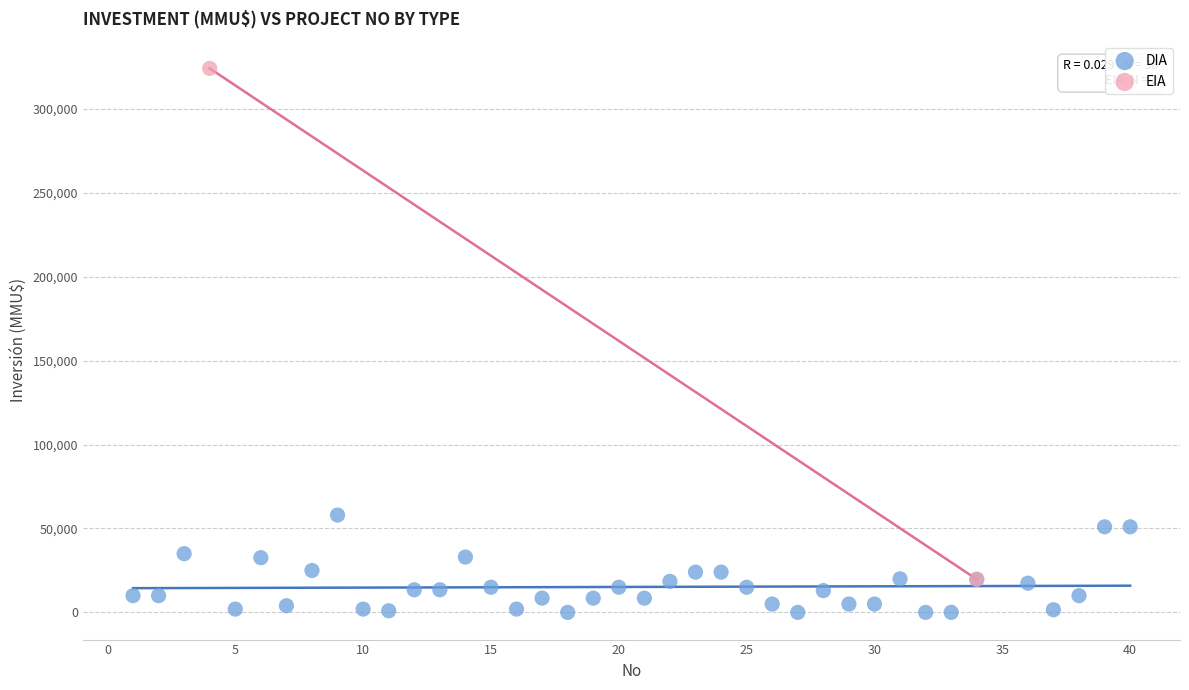

What are all the series names shown in the legend?

DIA, EIA